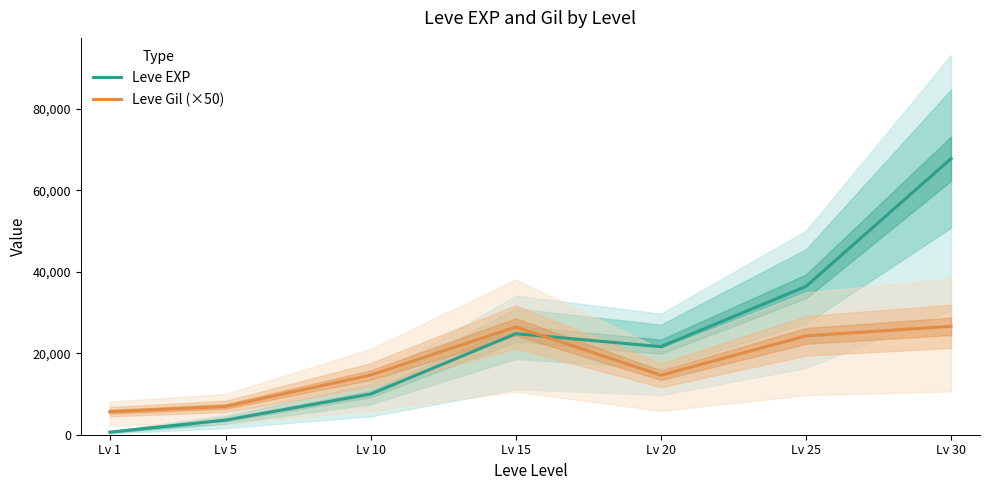

The value of Leve EXP at Lv 15 is 34388. True or false?

False